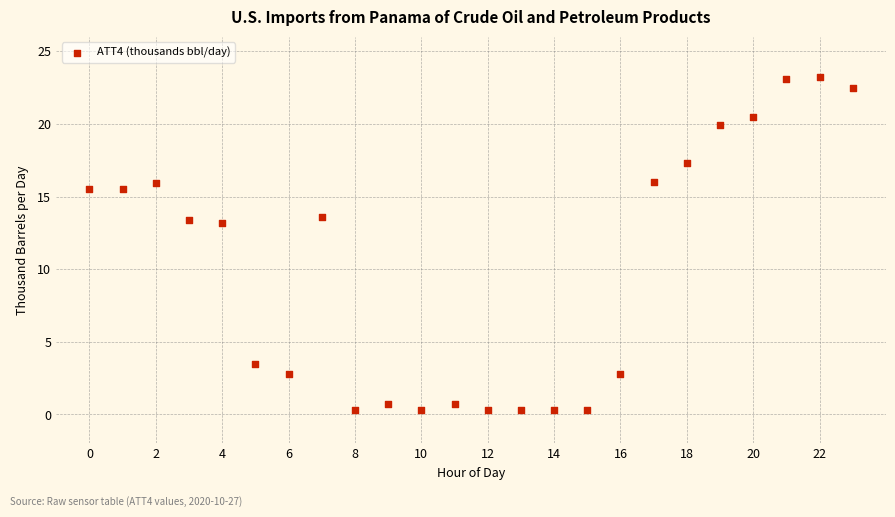

What is the range of Y values (max minus min)?

22.9